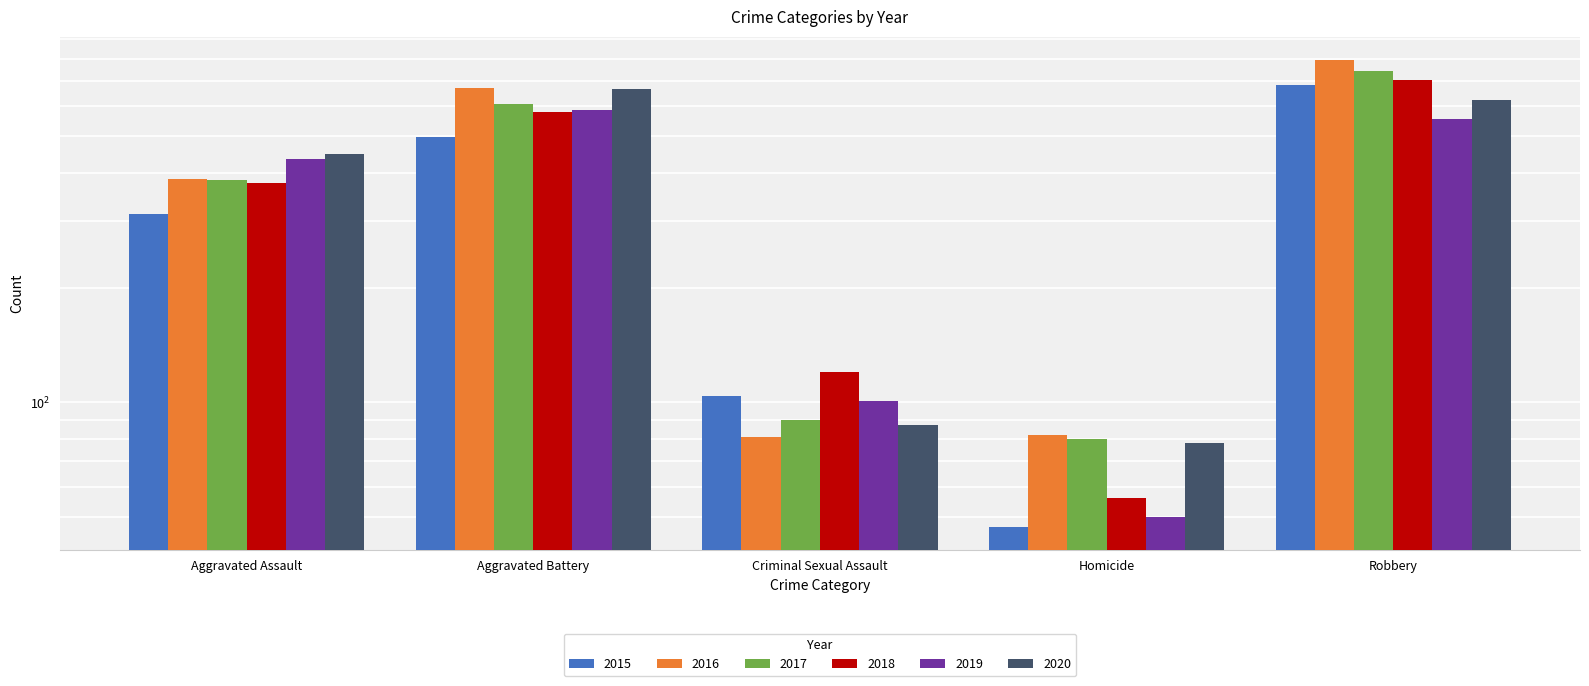

Reading left to right, extract all data points from this chart.

2015: 313	498	104	47	680
2016: 387	670	81	82	793
2017: 383	606	90	80	743
2018: 376	580	120	56	702
2019: 436	586	101	50	556
2020: 450	664	87	78	622